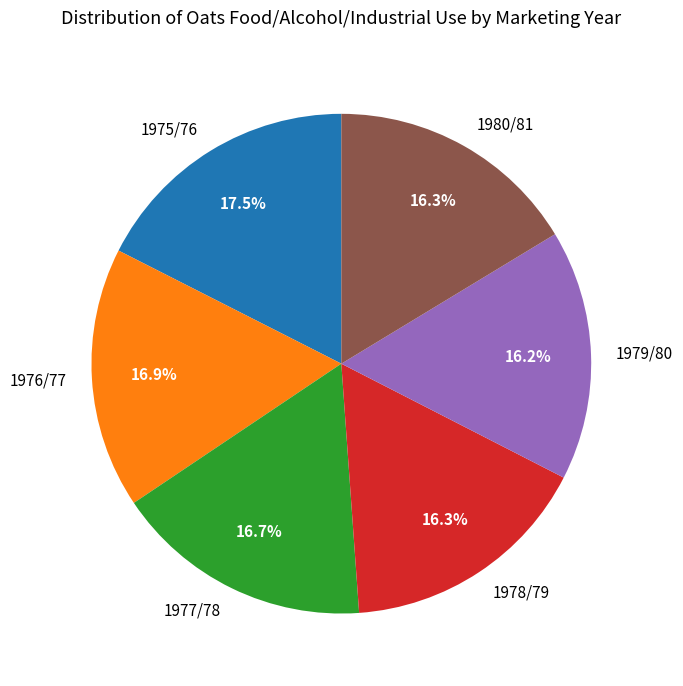

Combined, what portion of the pie is 1975/76 and 1979/80?

33.7%